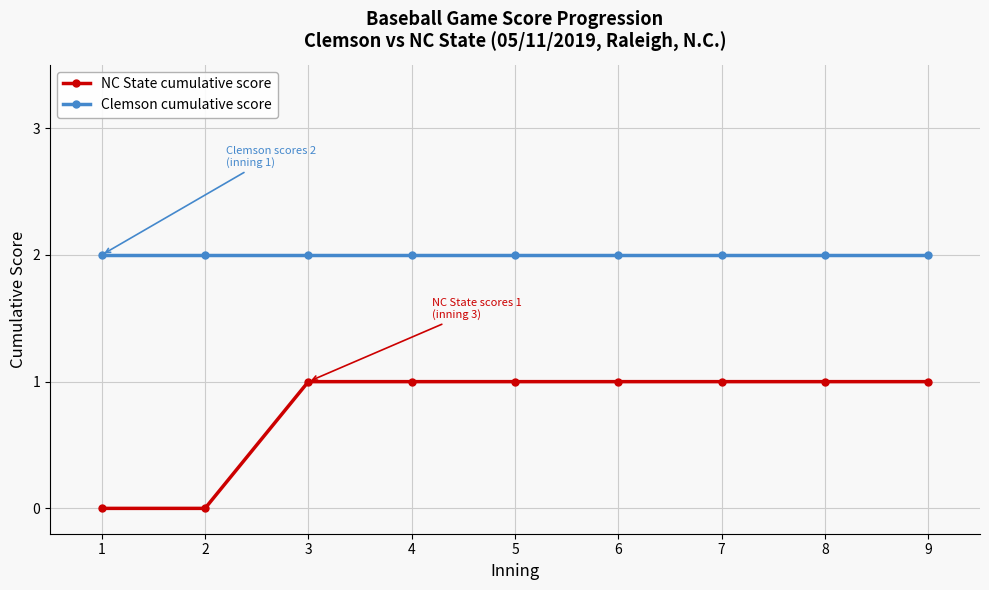

True or false: Clemson cumulative score and NC State cumulative score intersect in this chart.

False